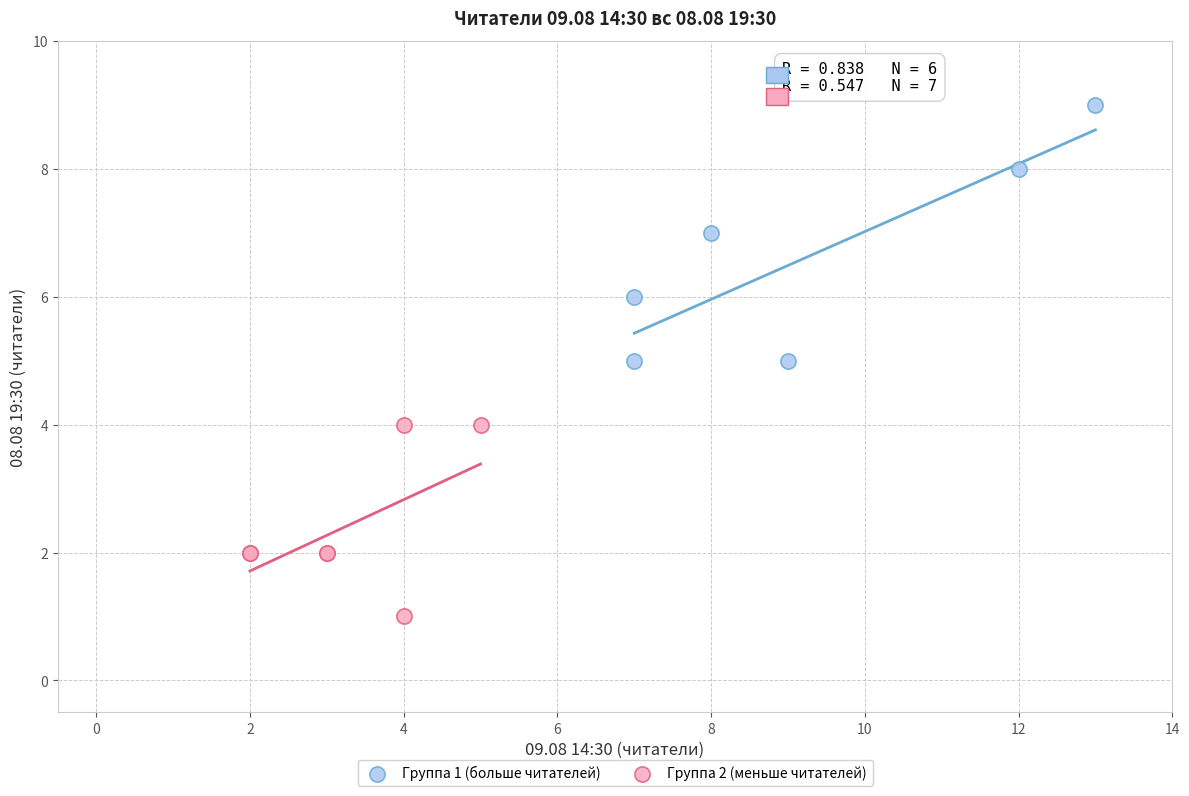

Which series contains the highest Y value?

Группа 1 (больше читателей)